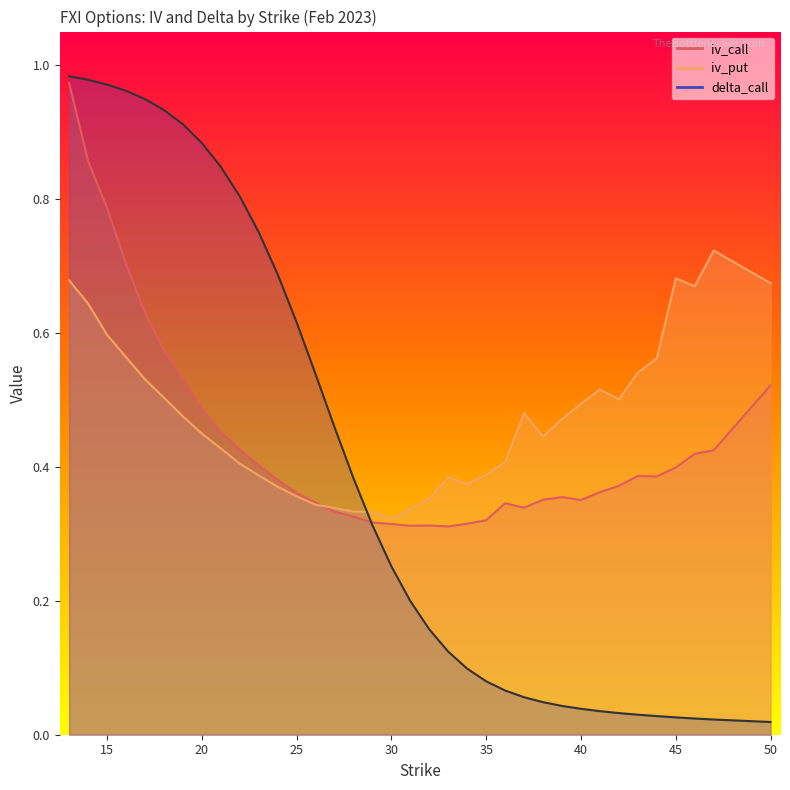

What is the sum of all iv_call values?

15.8